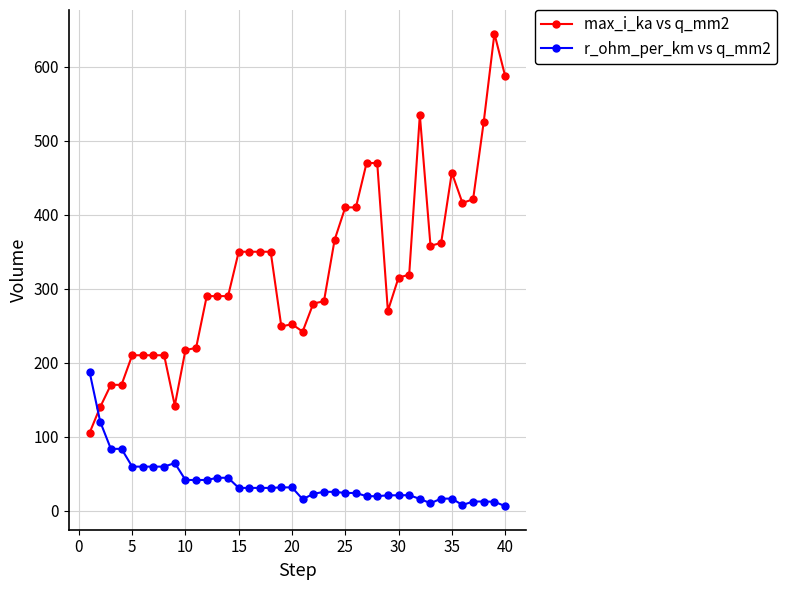

At how many categories does at least one series exceed 513?

4